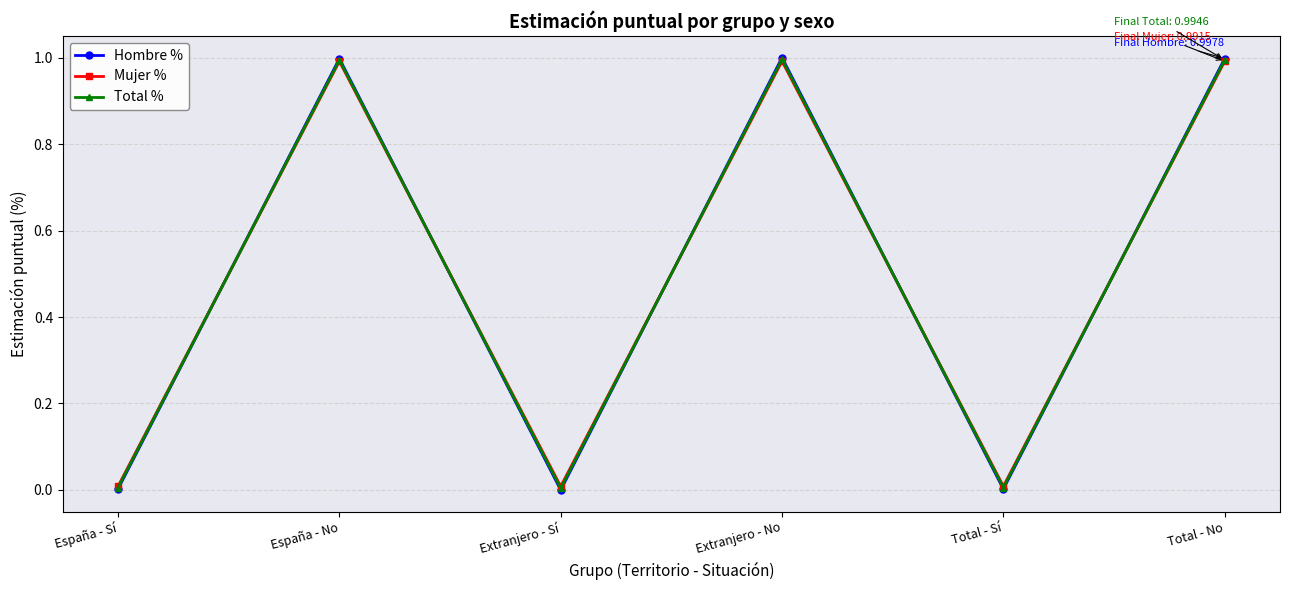

What is the maximum value for Total %?

1.0